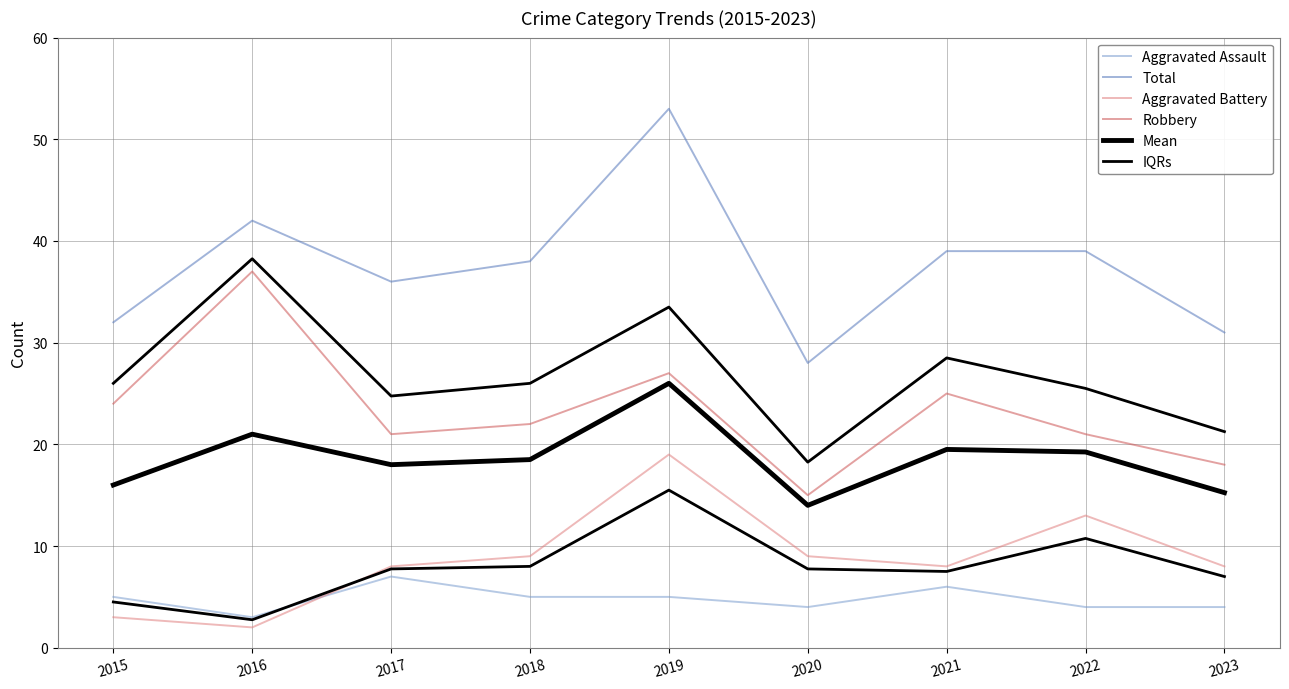

How many lines are shown in the chart?

6